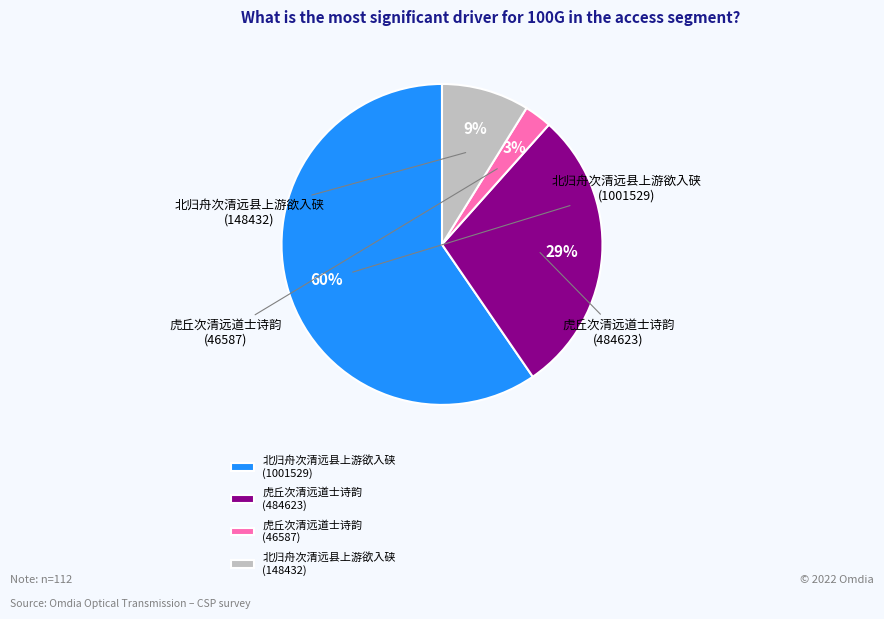

To the nearest percent, what portion does 虎丘次清远道士诗韵 (46587) represent?

3%